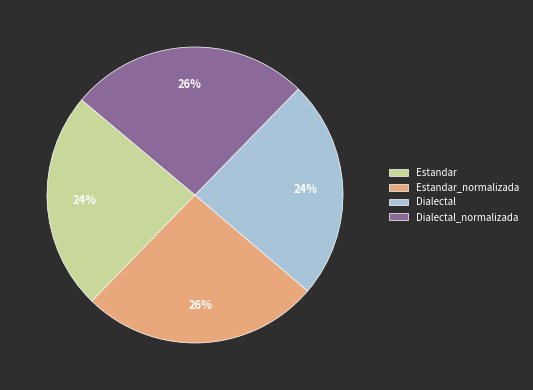

Approximately how many times larger is the value at Dialectal_normalizada compared to Dialectal?

1.1